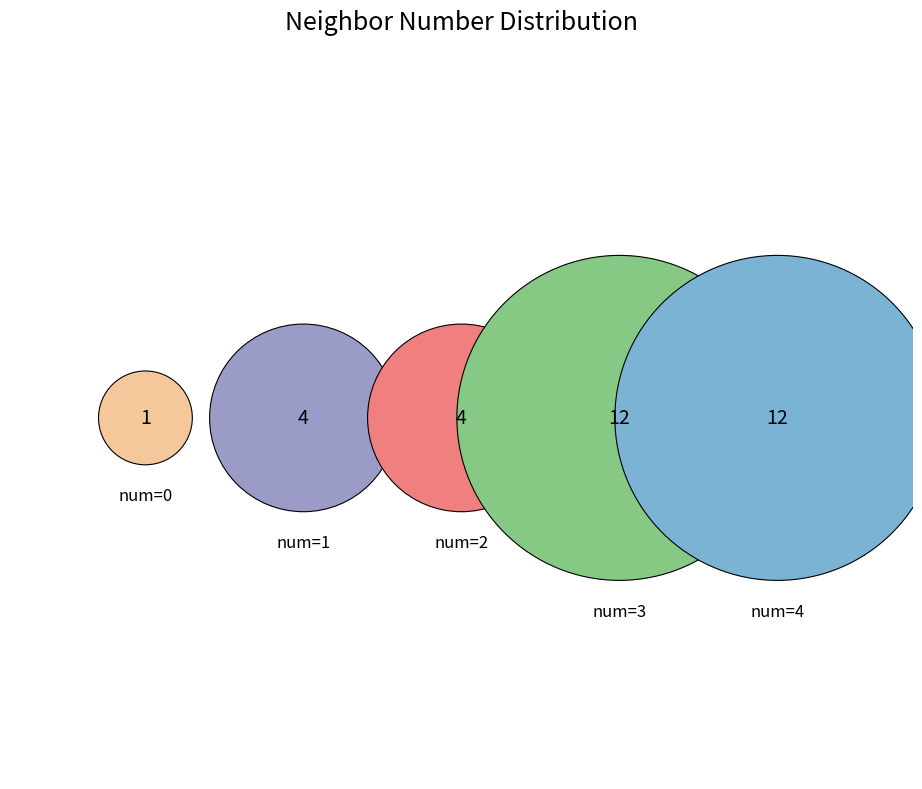

How many segments does this pie chart have?

5